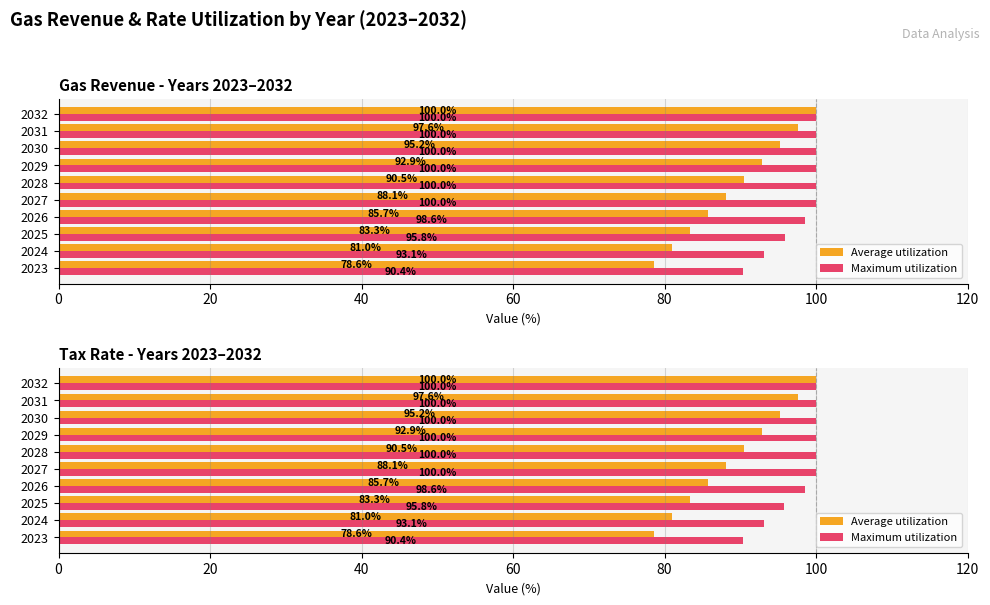

How many groups of bars are there?

10